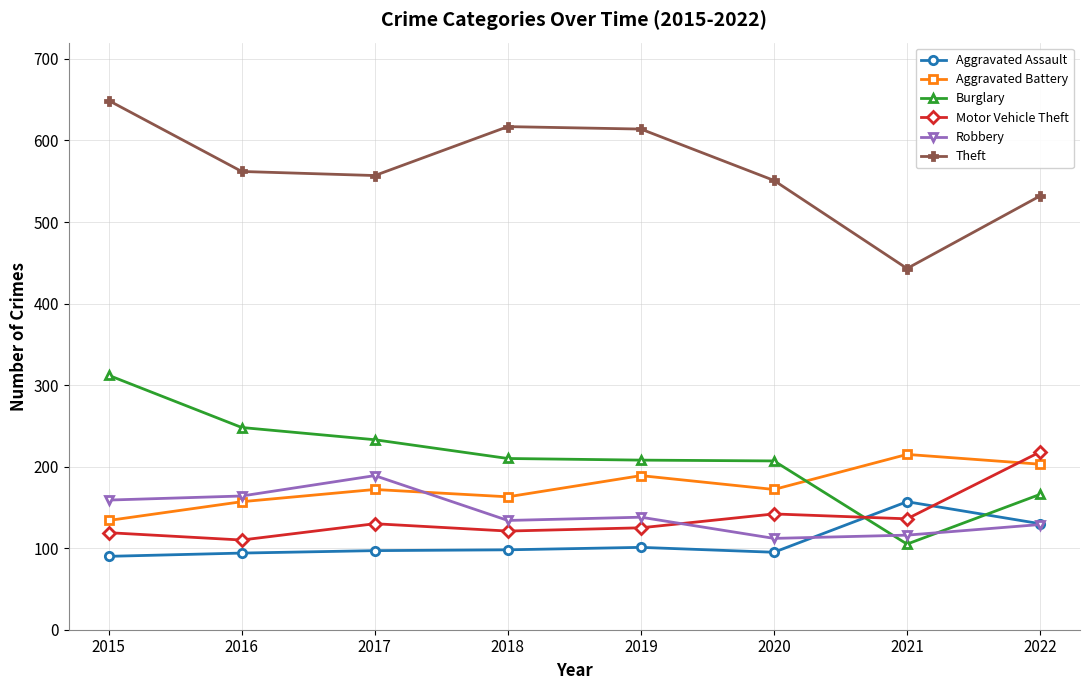

What is the difference between the second highest and second lowest values in the Aggravated Battery series?

46